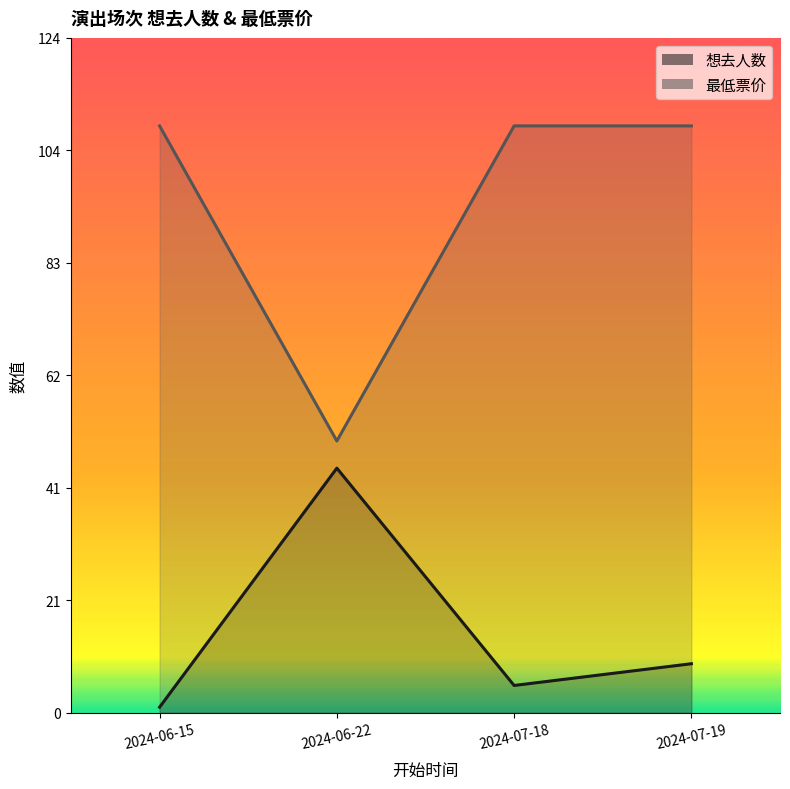

Which series has the widest spread of values?

最低票价